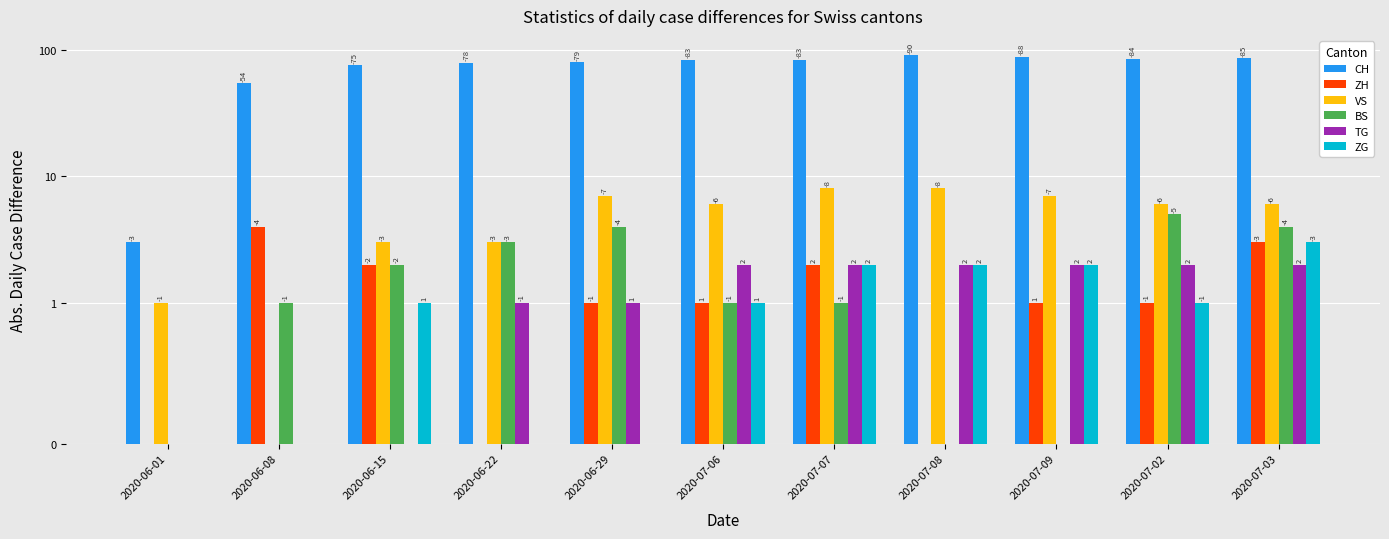

What is the difference between the second highest and second lowest values in the BS series?

4